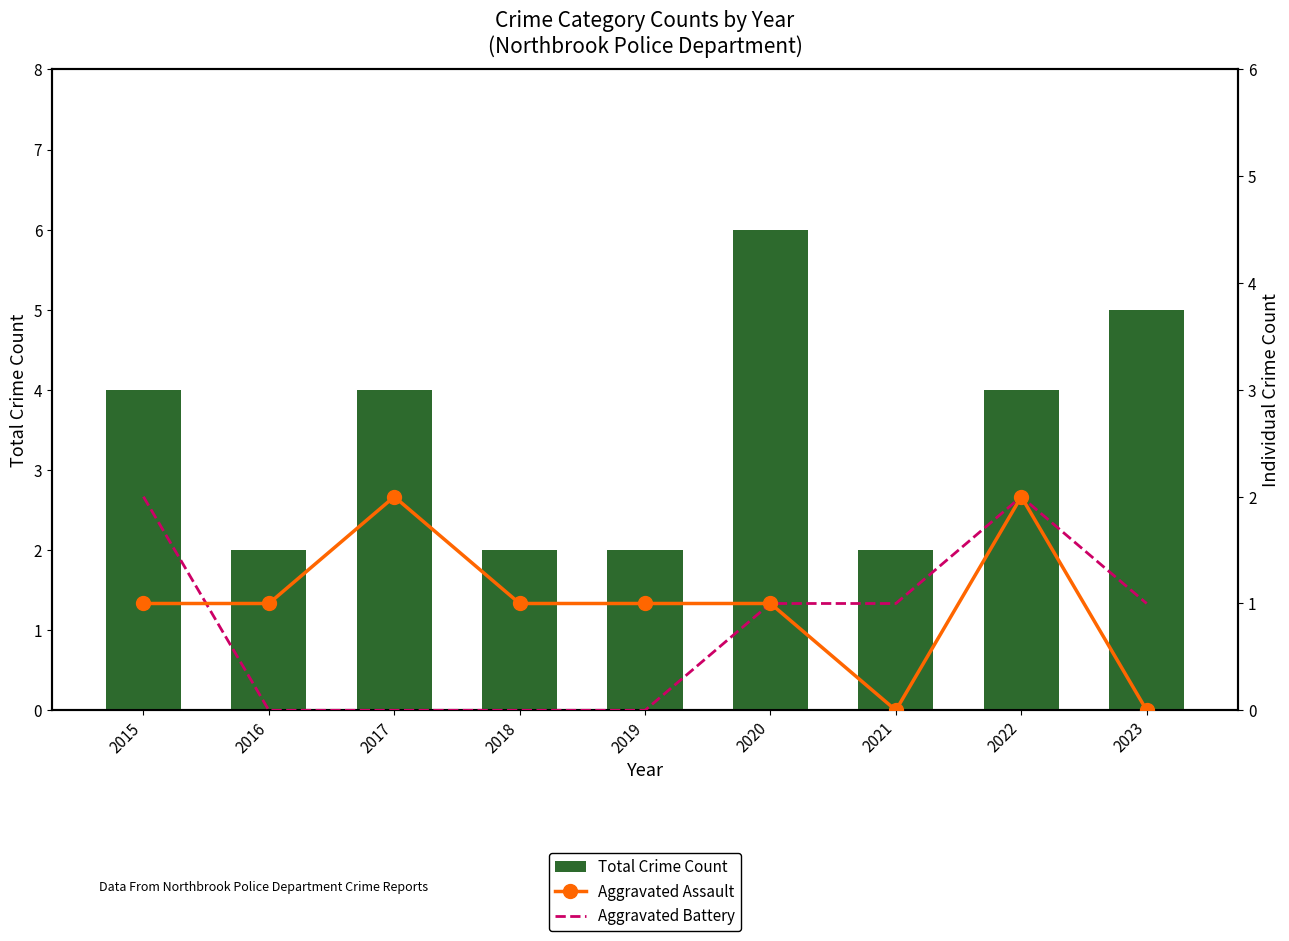

The value of Total Crime Count at 2018 is 3. True or false?

False